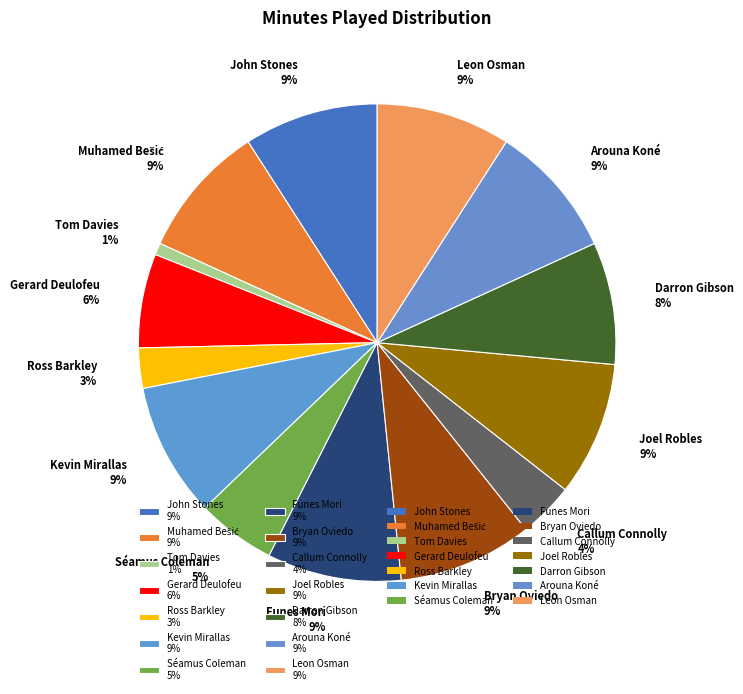

True or false: Joel Robles accounts for 9% of the total.

True